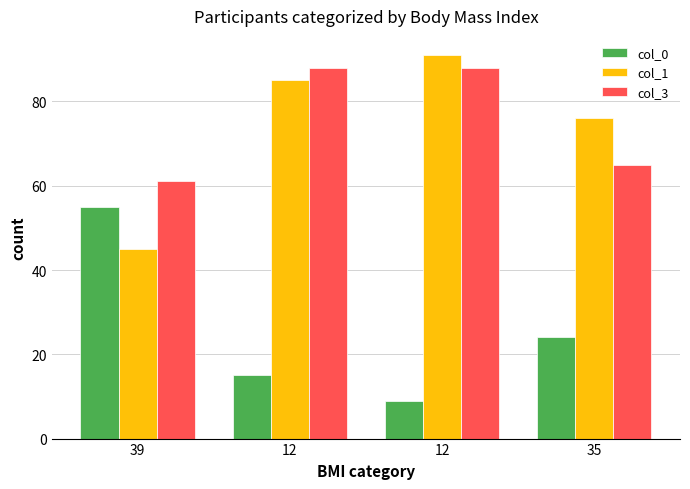

Reading right to left, what are all the values shown in this chart?

col_0: 24	9	15	55
col_1: 76	91	85	45
col_3: 65	88	88	61